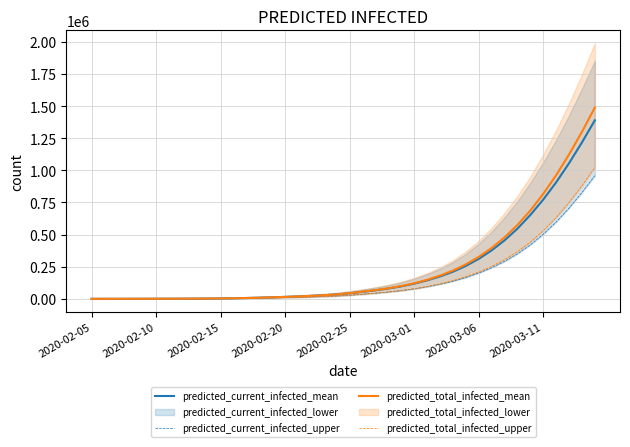

What is the label of the 6th point from the left?

2020-02-10